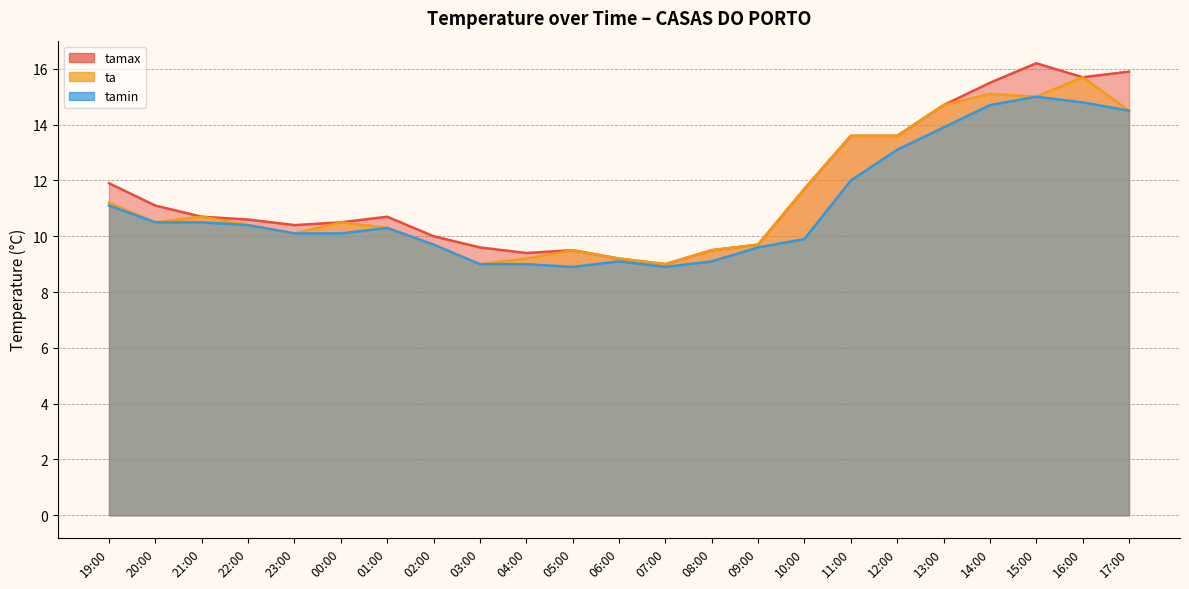

True or false: tamax and tamin cross at least once.

False